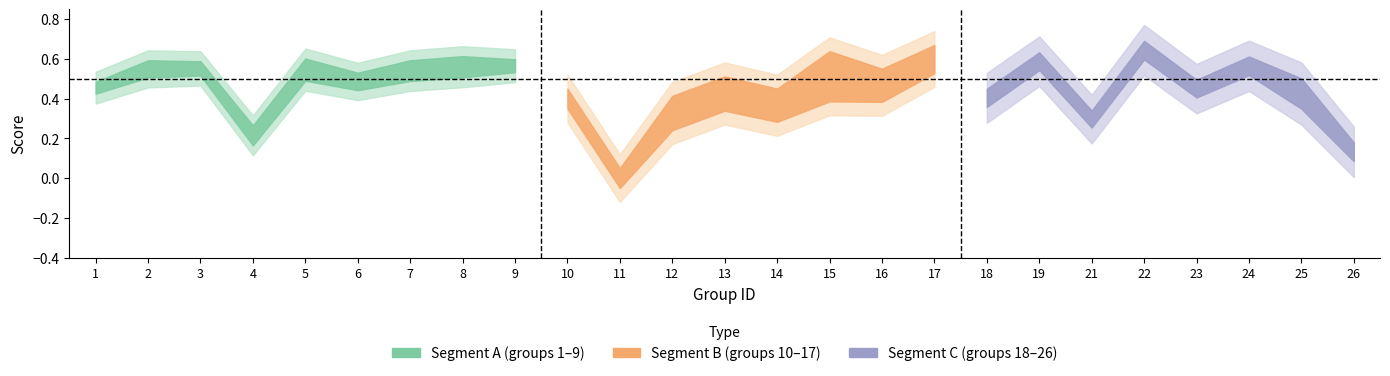

How many lines are shown in the chart?

3